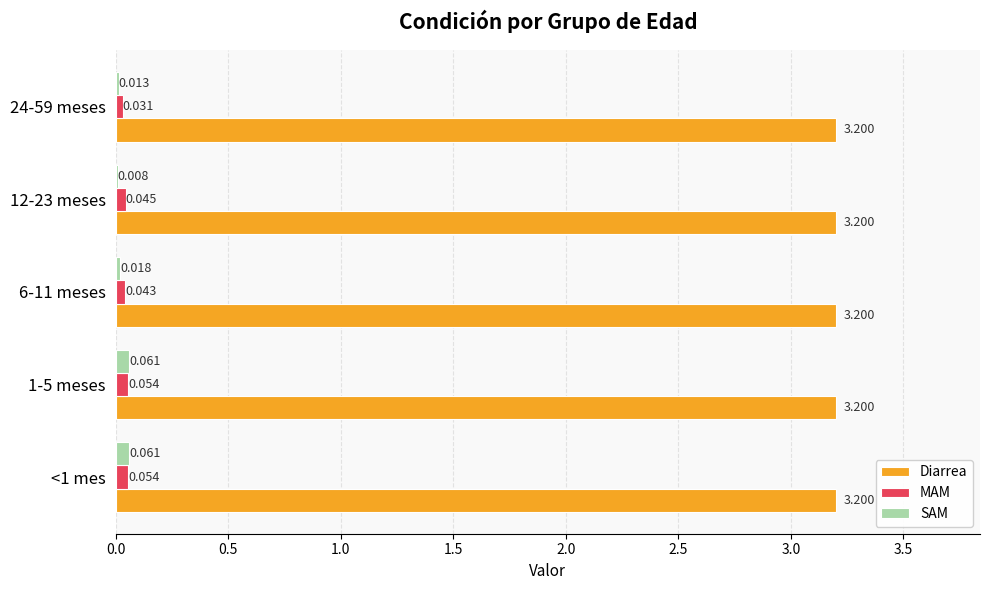

Which series has the largest total across all categories?

Diarrea